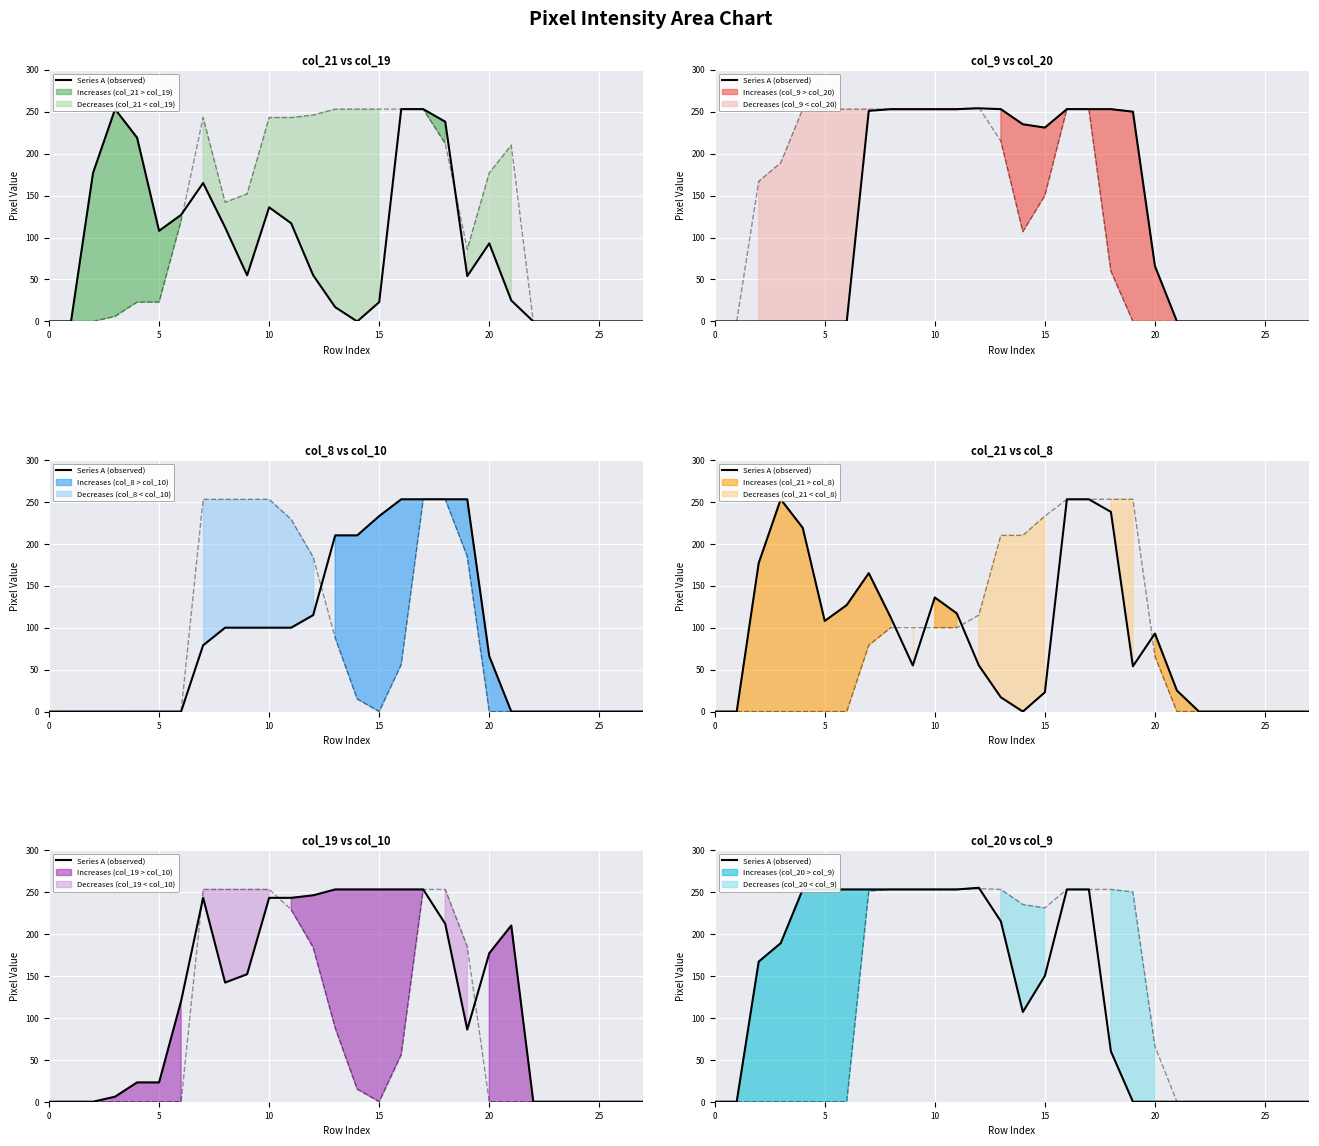

True or false: the data shows 253 at 30.

True